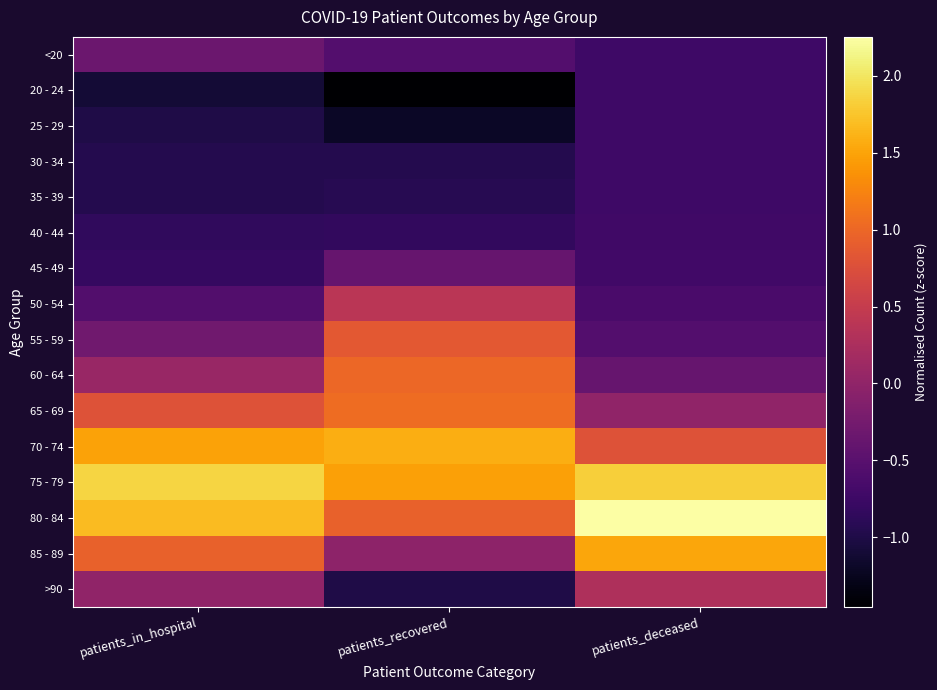

Rank the series at patients_in_hospital from highest to lowest value.

75 - 79, 80 - 84, 70 - 74, 85 - 89, 65 - 69, 60 - 64, >90, 55 - 59, <20, 50 - 54, 45 - 49, 40 - 44, 30 - 34, 35 - 39, 25 - 29, 20 - 24